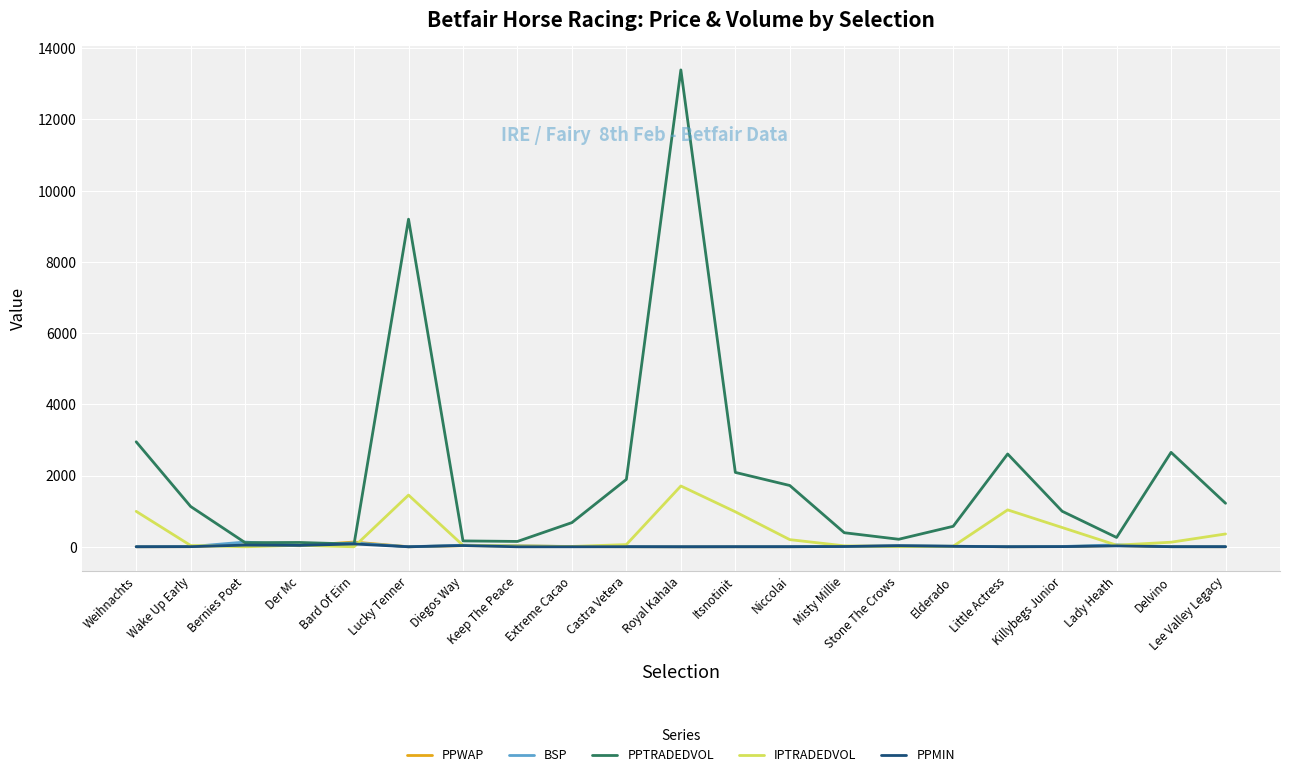

In BSP, how many points are higher than both neighbors (excluding endpoints)?

5